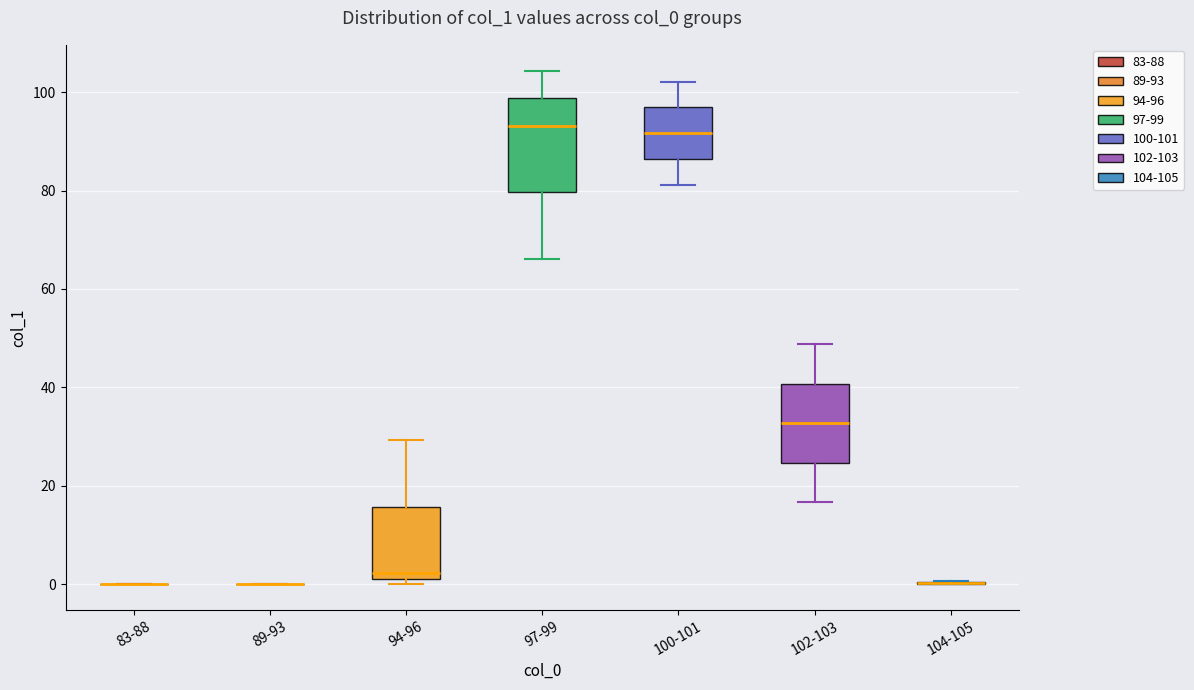

Reading left to right, read every box against the y-axis: the position of its median line, the range the box covers, and the ends of its whiskers. The values are not printed on the chart, so give them approximately, as read against the axis.

83-88: box collapsed to a line at 0, whiskers 0 to 0
89-93: box collapsed to a line at 0, whiskers 0 to 0
94-96: median 2 (just above the box's lower edge), box 2 to 16, whiskers 0 to 30
97-99: median 94, box 80 to 98, whiskers 66 to 104
100-101: median 92, box 86 to 96, whiskers 82 to 102
102-103: median 32, box 24 to 40, whiskers 16 to 48
104-105: box collapsed to a line at 0, whiskers 0 to 0